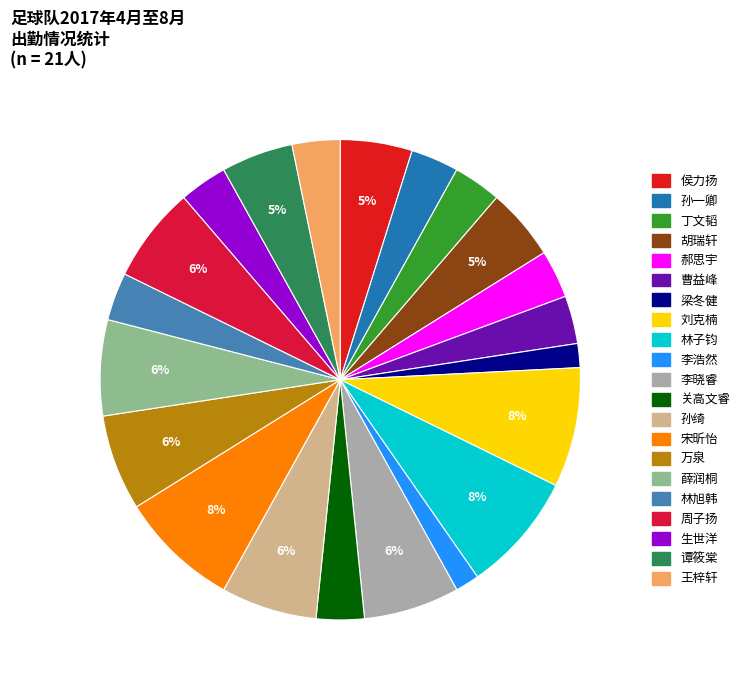

What is the change in value from 丁文韬 to 胡瑞轩?

+1